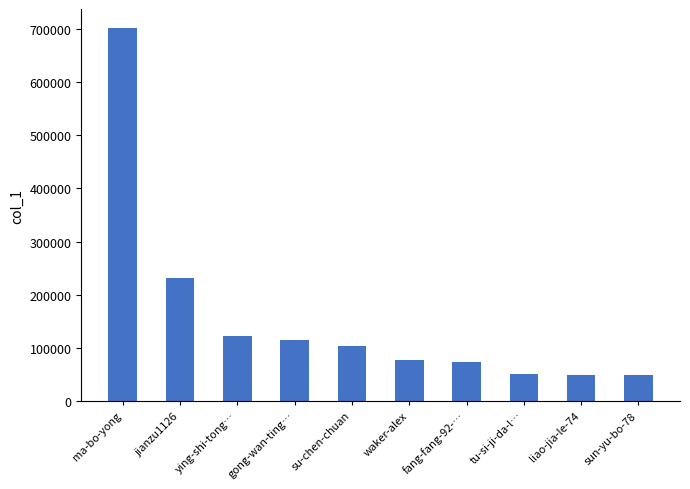

What is the label of the 4th bar from the left?

gong-wan-ting…